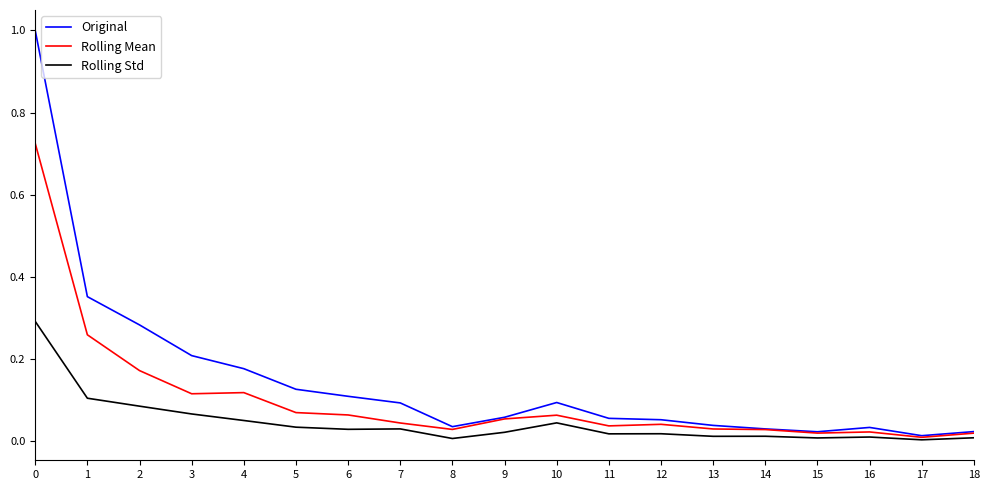

Which series has the largest range (max minus min)?

Original